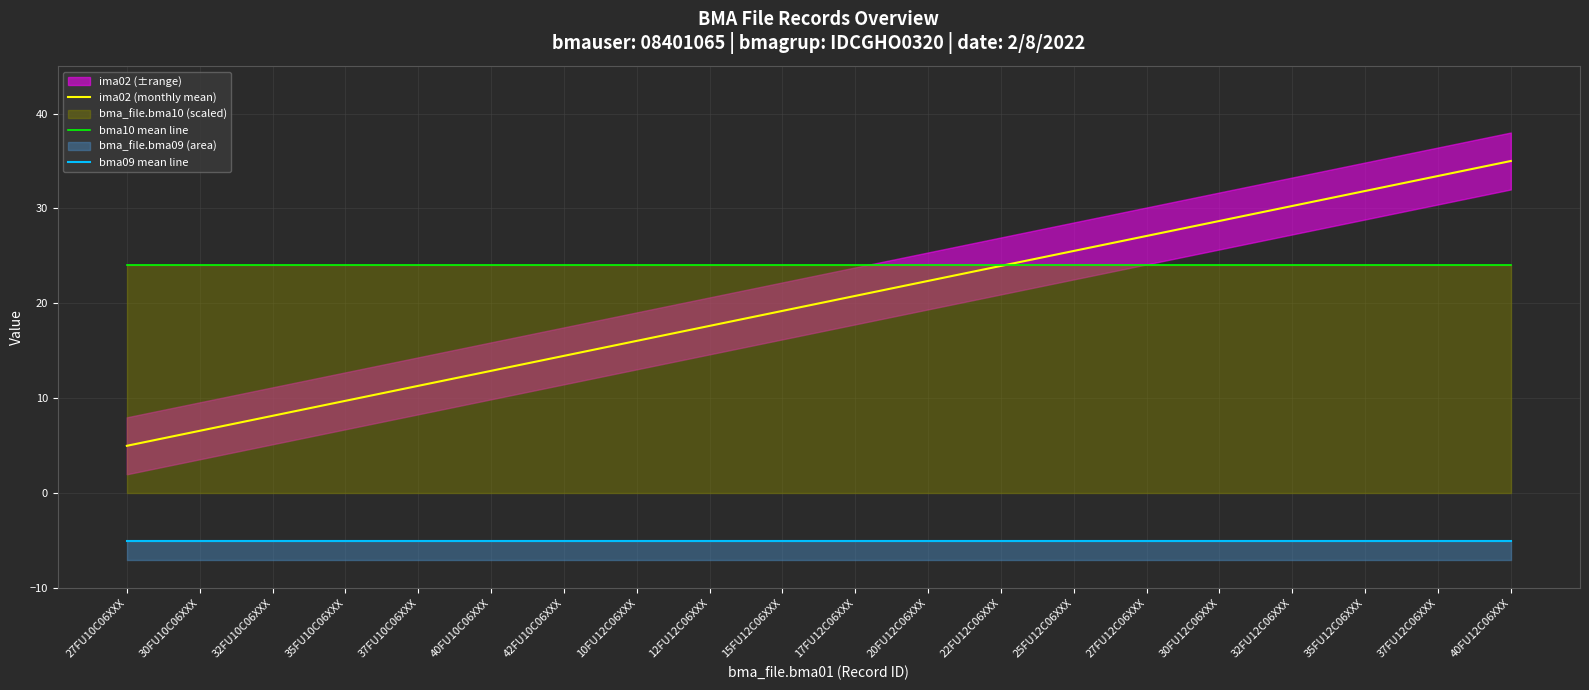

What is the value of the bma09 mean line point at the 16th from the left?

-5.0